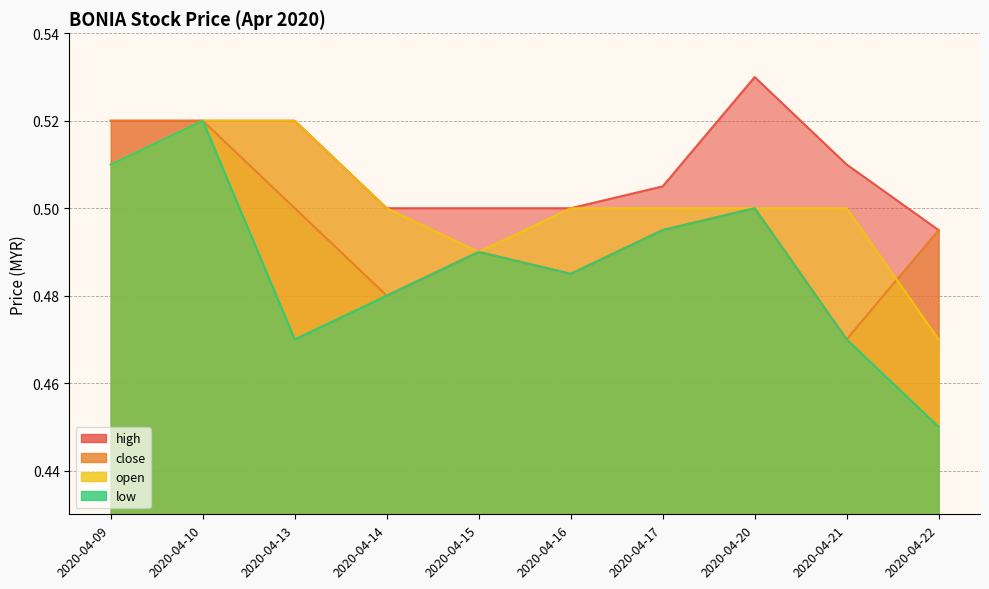

True or false: high and close cross at least once.

False